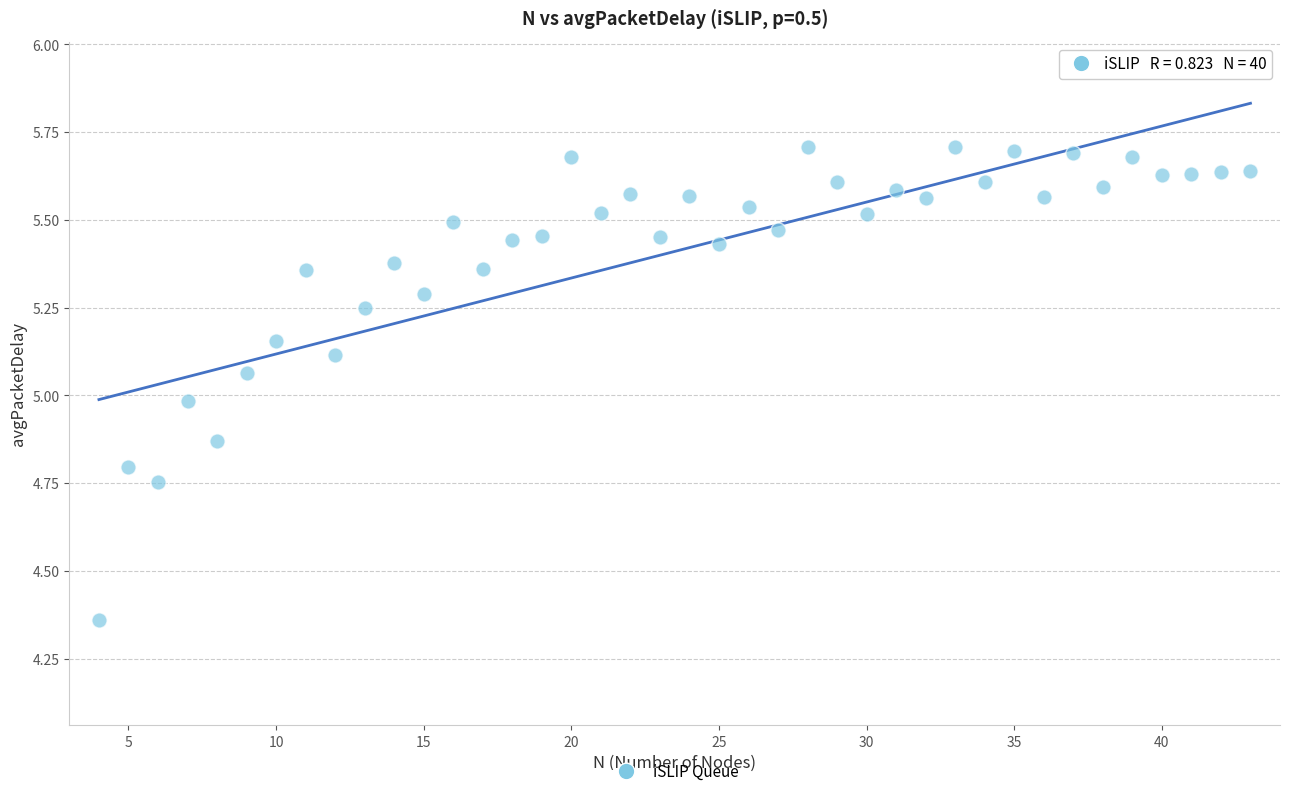

What is the range of X values (max minus min)?

39.0